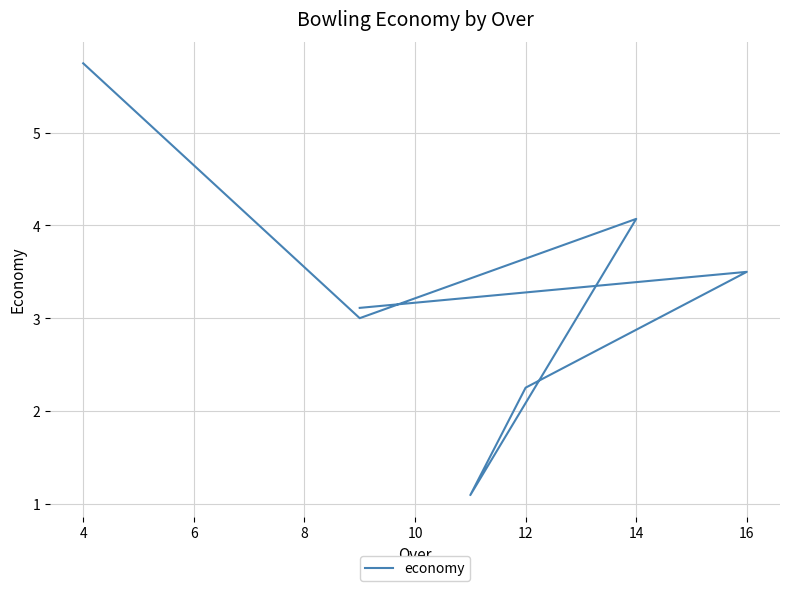

True or false: there are more than 0 points higher than both neighbors.

True